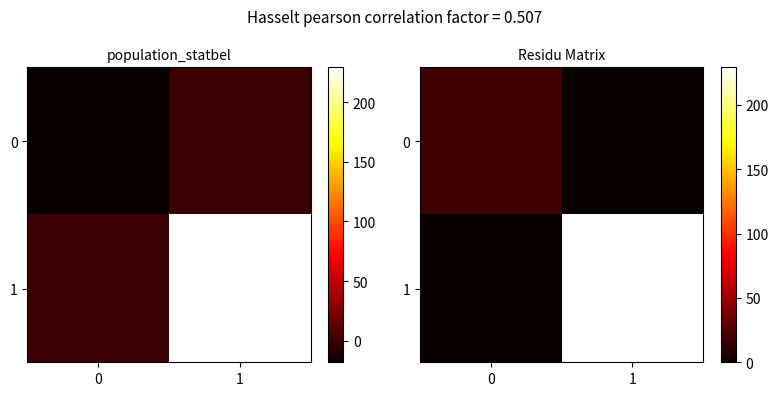

Which category has the lowest value in the 0 series?

1